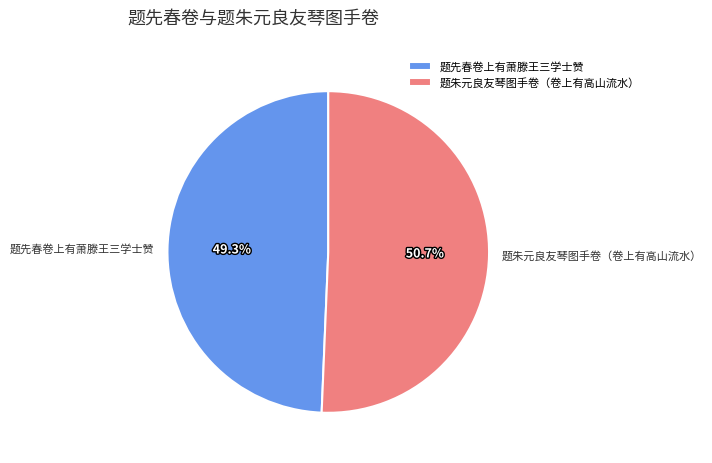

Is it true that 题先春卷上有萧滕王三学士赞 is 49% of the pie?

True